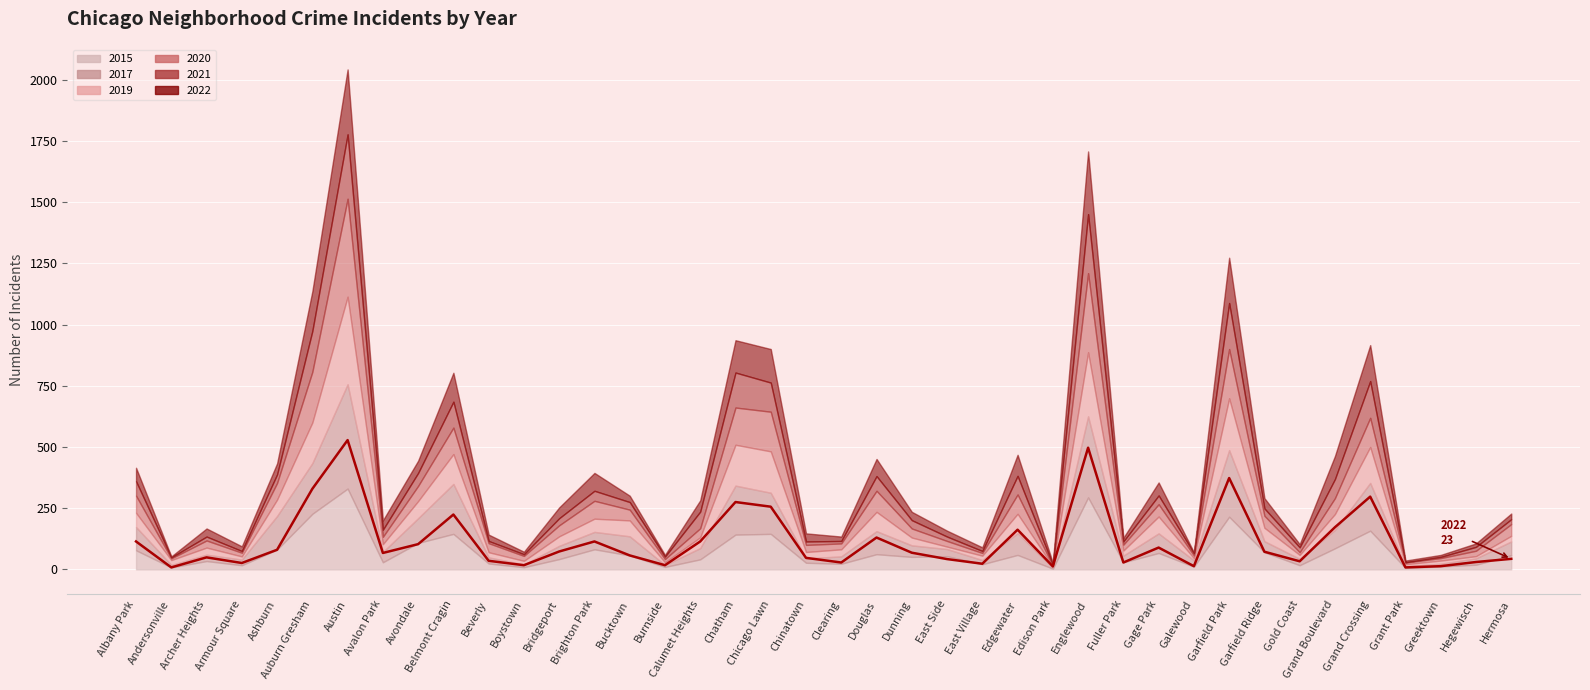

What is the label of the 14th point from the right?

Edison Park